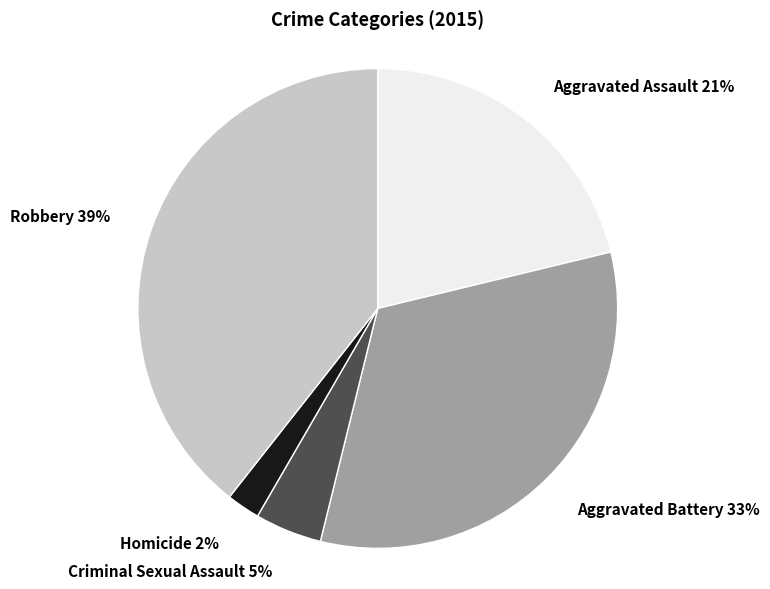

To the nearest percent, what is the combined percentage of Homicide and Aggravated Battery?

35%